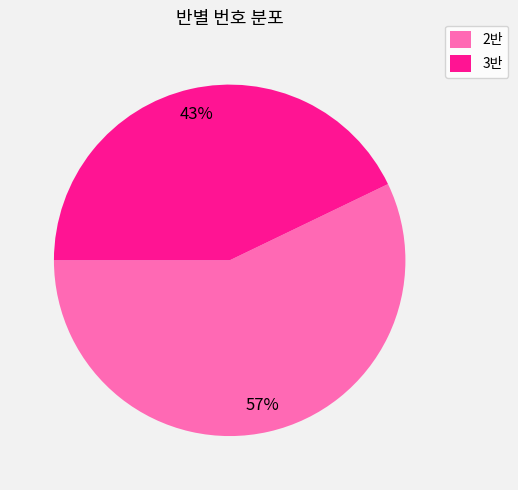

To the nearest percent, what is the difference between the 2반 and 3반 slice percentages?

14%